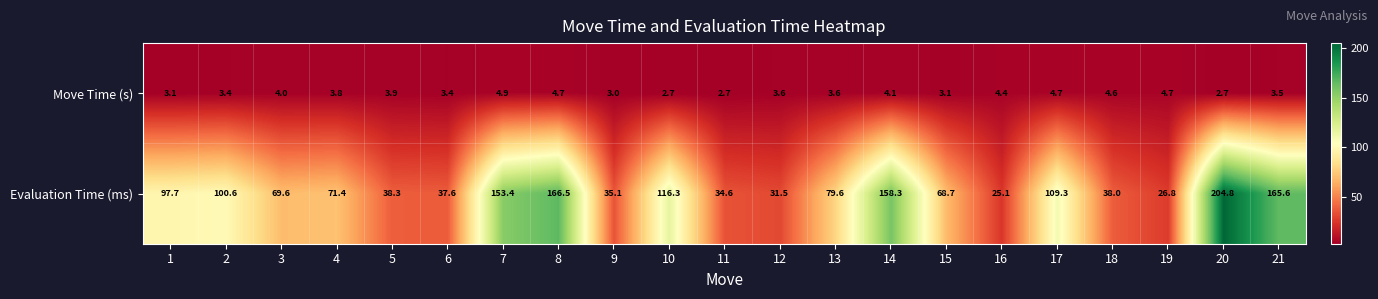

What is the highest value of the Evaluation Time (ms) series?

204.8